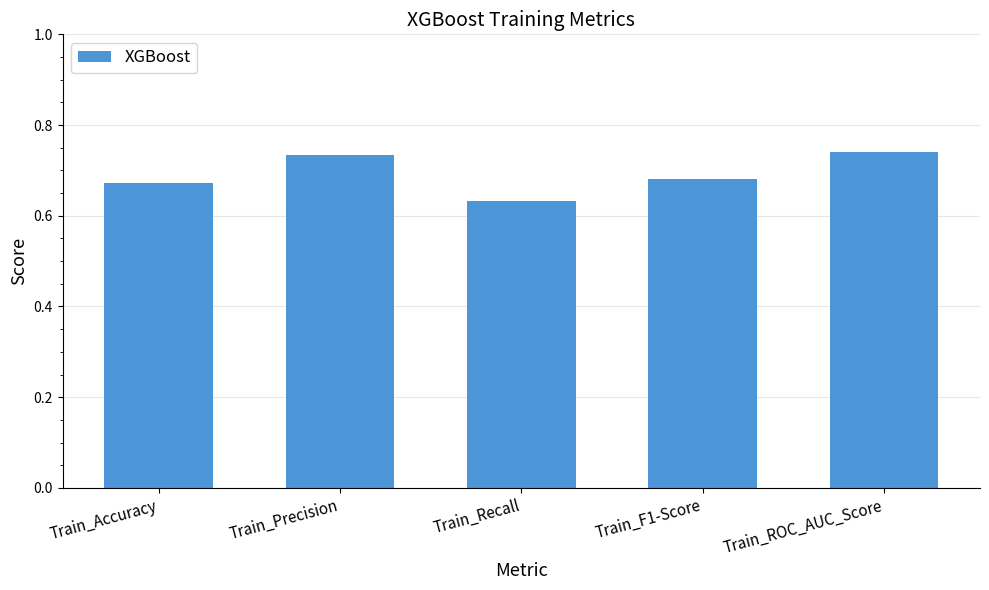

What is the label of the 1st bar from the left?

Train_Accuracy